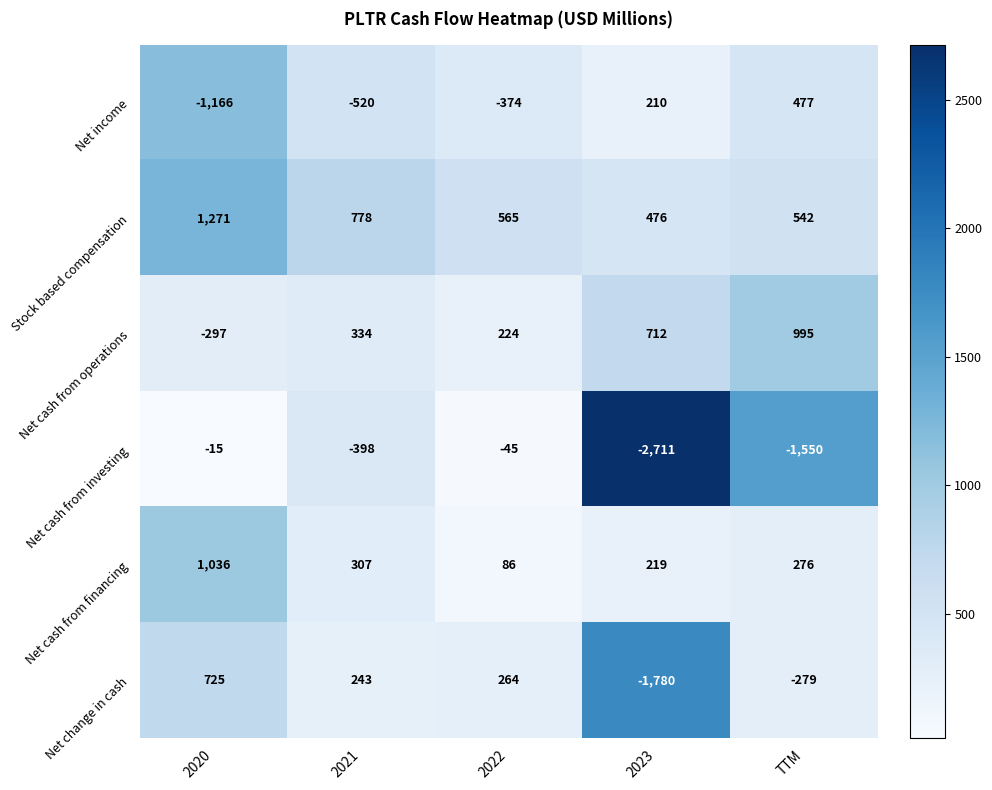

Reading left to right, what are all the values shown in this chart?

Net income: 2020=-1166	2021=-520	2022=-374	2023=210	TTM=477
Stock based compensation: 2020=1271	2021=778	2022=565	2023=476	TTM=542
Net cash from operations: 2020=-297	2021=334	2022=224	2023=712	TTM=995
Net cash from investing: 2020=-15	2021=-398	2022=-45	2023=-2711	TTM=-1550
Net cash from financing: 2020=1036	2021=307	2022=86	2023=219	TTM=276
Net change in cash: 2020=725	2021=243	2022=264	2023=-1780	TTM=-279